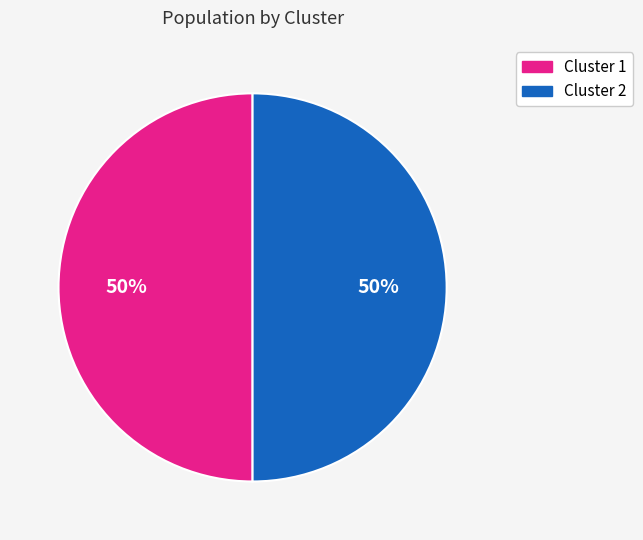

What percentage is the Cluster 2 slice, to the nearest percent?

50%